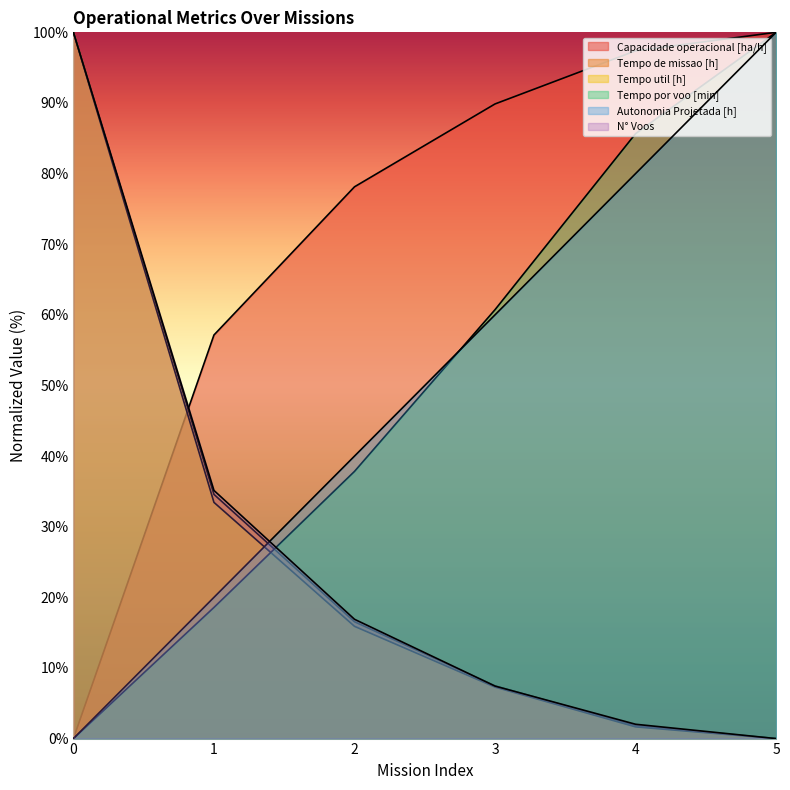

At 5, list the series in order from smallest to largest.

Tempo de missao [h], Tempo util [h], N° Voos, Capacidade operacional [ha/h], Tempo por voo [min], Autonomia Projetada [h]